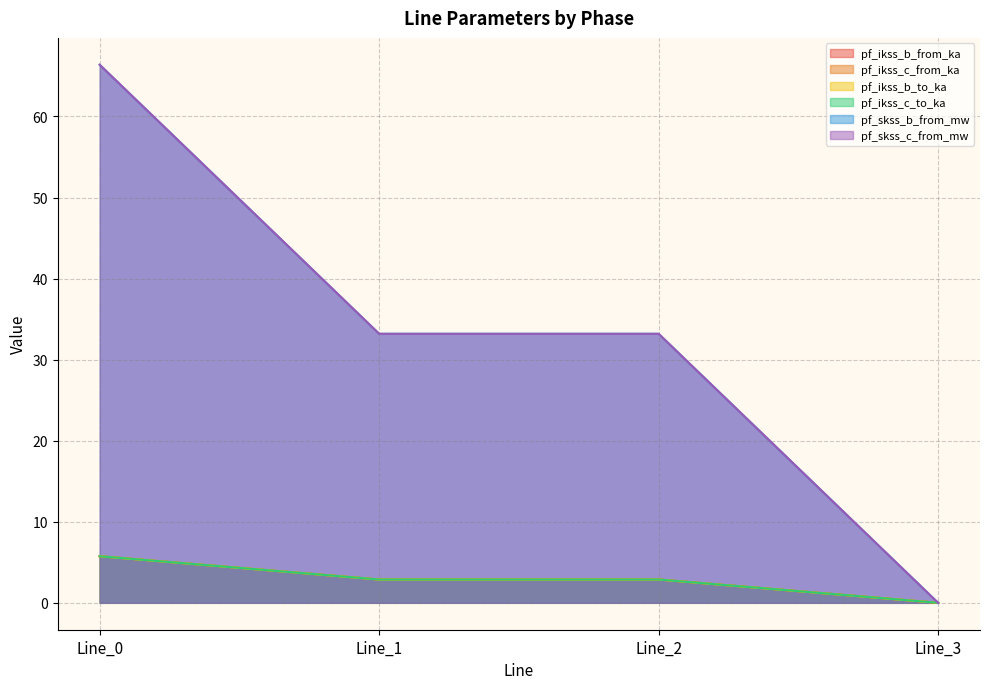

The value of pf_ikss_b_to_ka at Line_0 is 5.7. True or false?

True